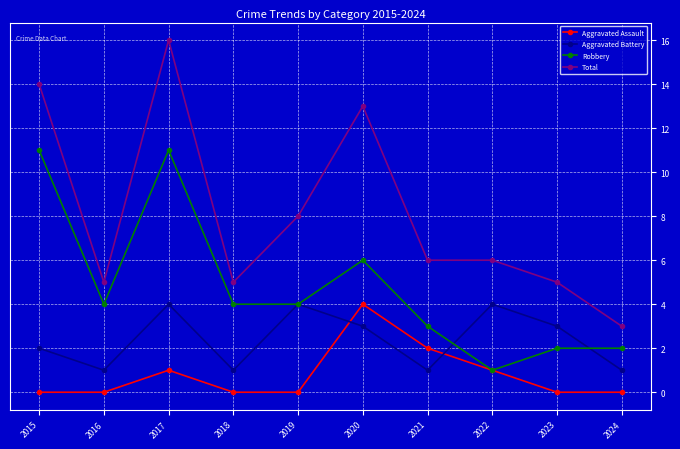

What is the greatest value displayed?

16